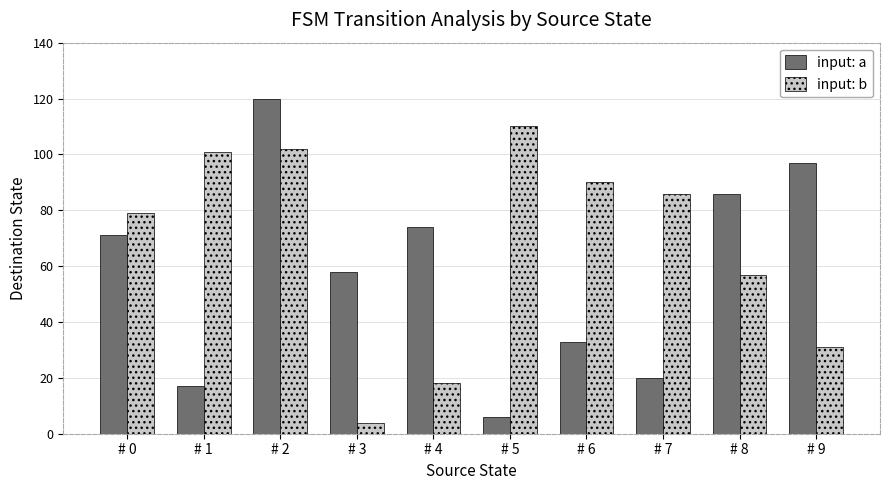

Reading left to right, extract all data points from this chart.

input: a: # 0=71	# 1=17	# 2=120	# 3=58	# 4=74	# 5=6	# 6=33	# 7=20	# 8=86	# 9=97
input: b: # 0=79	# 1=101	# 2=102	# 3=4	# 4=18	# 5=110	# 6=90	# 7=86	# 8=57	# 9=31